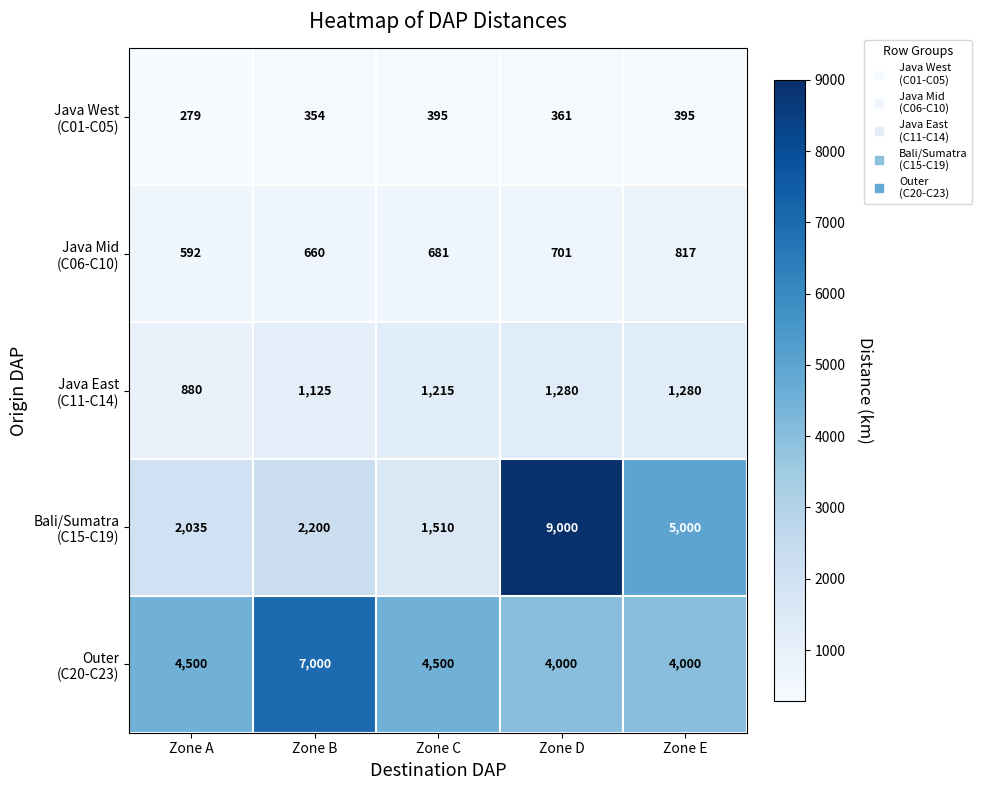

What is the minimum value shown in the chart?

279